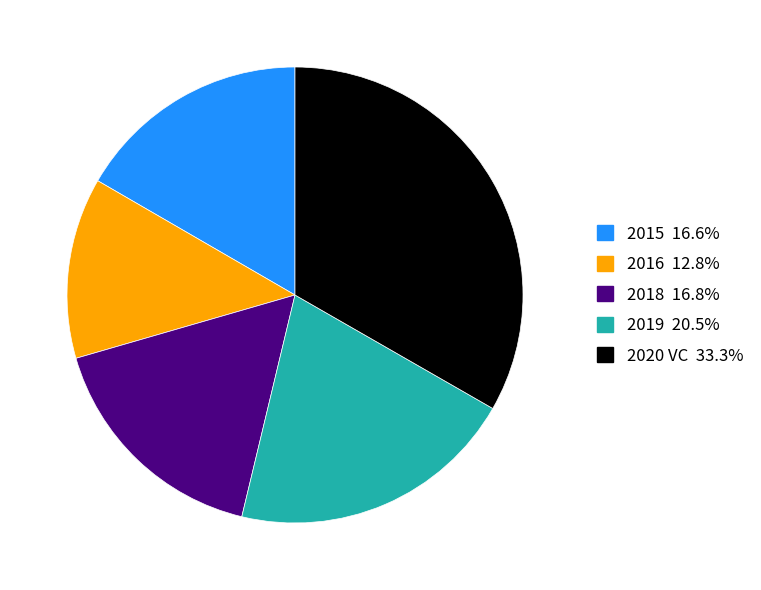

Which slice is the smallest?

2016